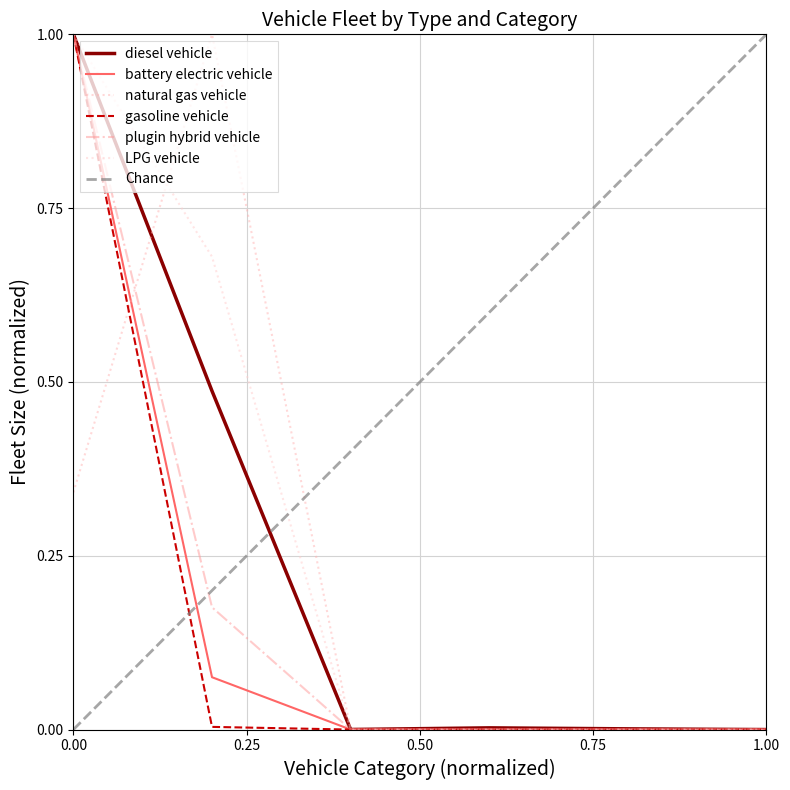

True or false: battery electric vehicle and LPG vehicle cross at least once.

False